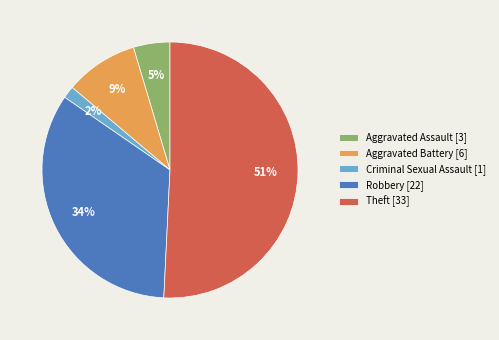

True or false: Criminal Sexual Assault accounts for 9% of the total.

False